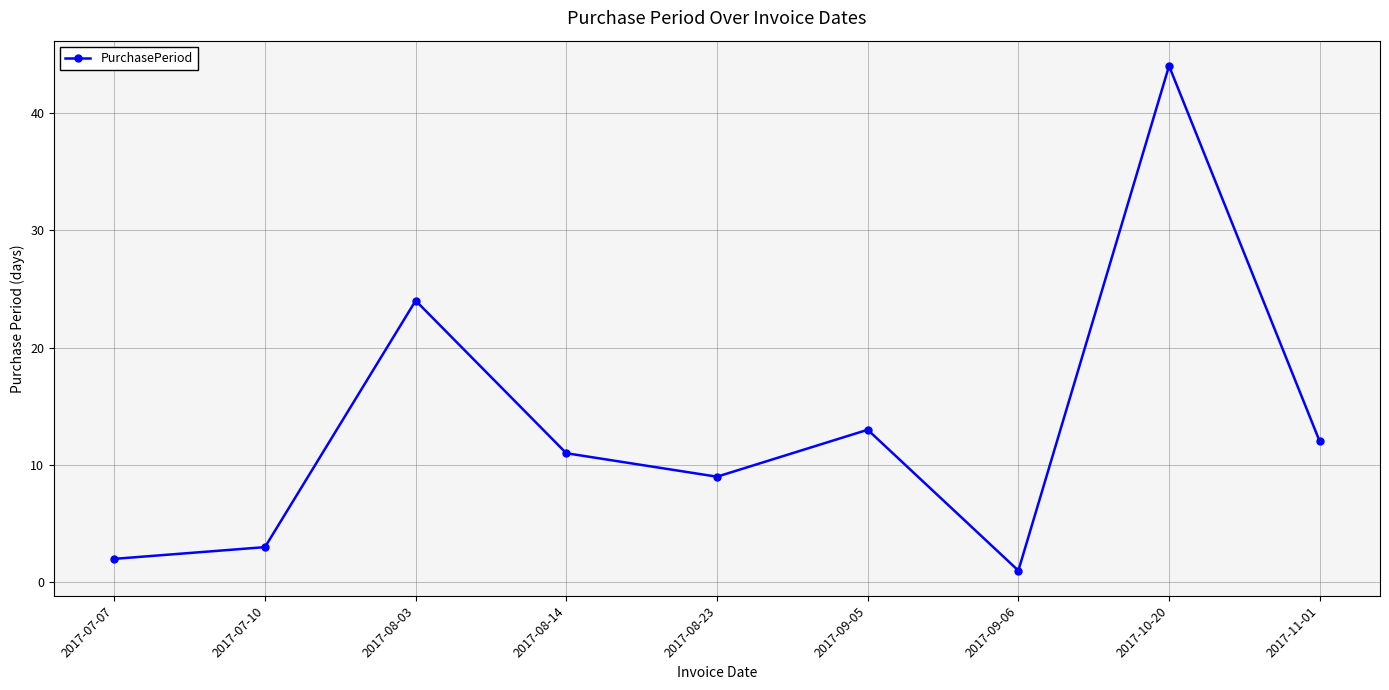

Is this an area chart (filled region under the line)?

No